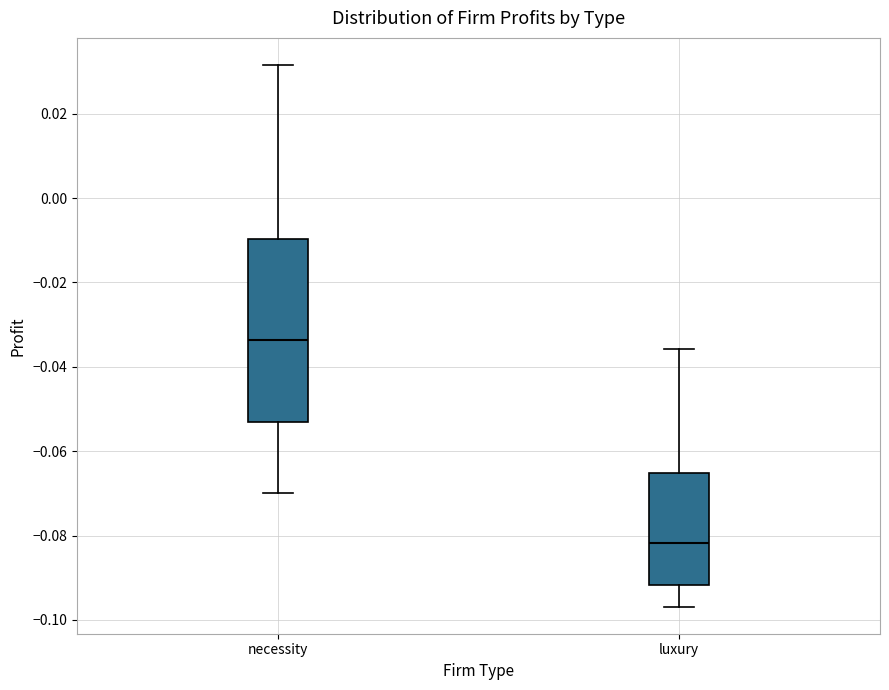

Where is the lower edge of the box for necessity on the y-axis? The values are not printed on the chart, so give them approximately, as read against the axis.

-0.052